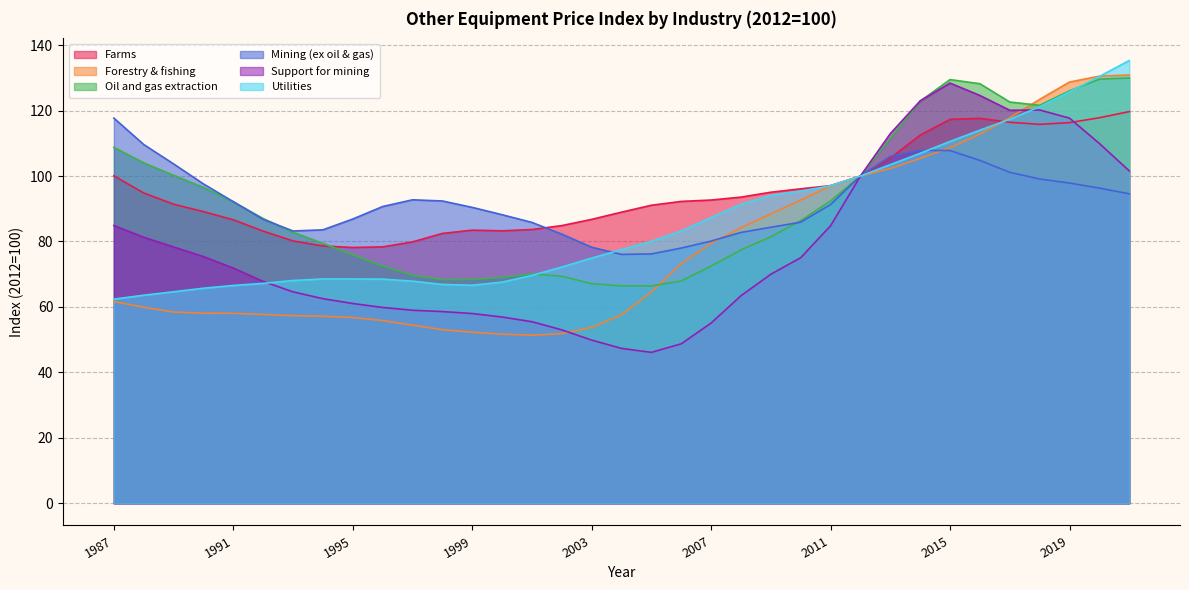

What is the maximum value for Forestry & fishing?

130.9